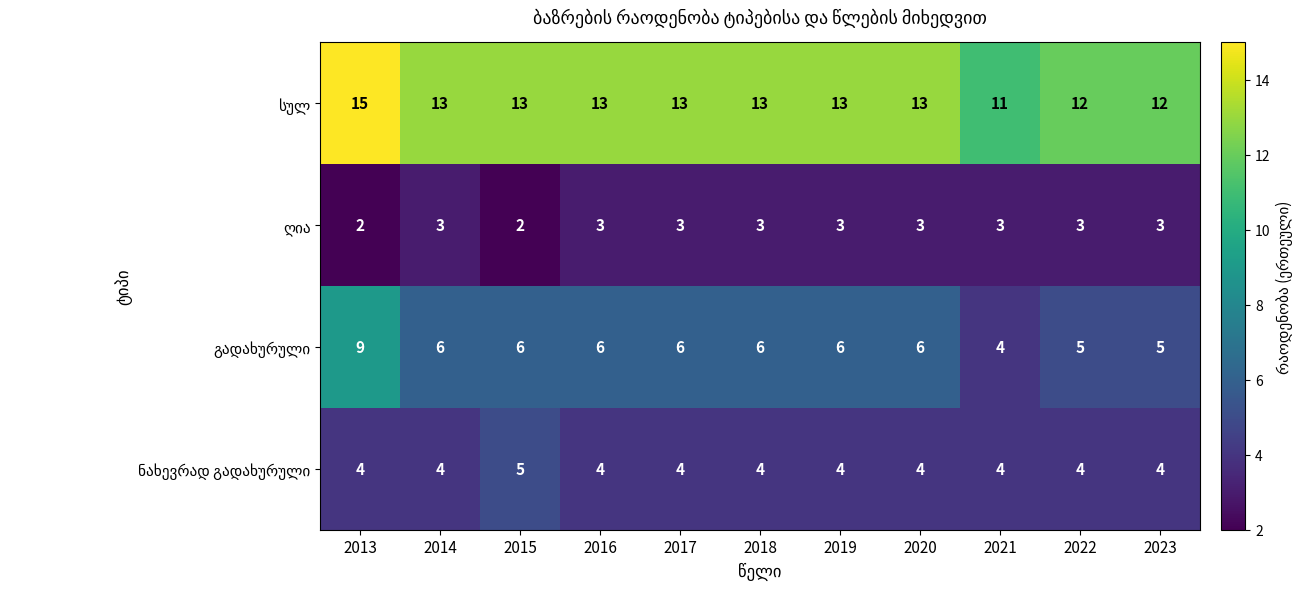

What is the difference between the highest and lowest values at 2019?

10